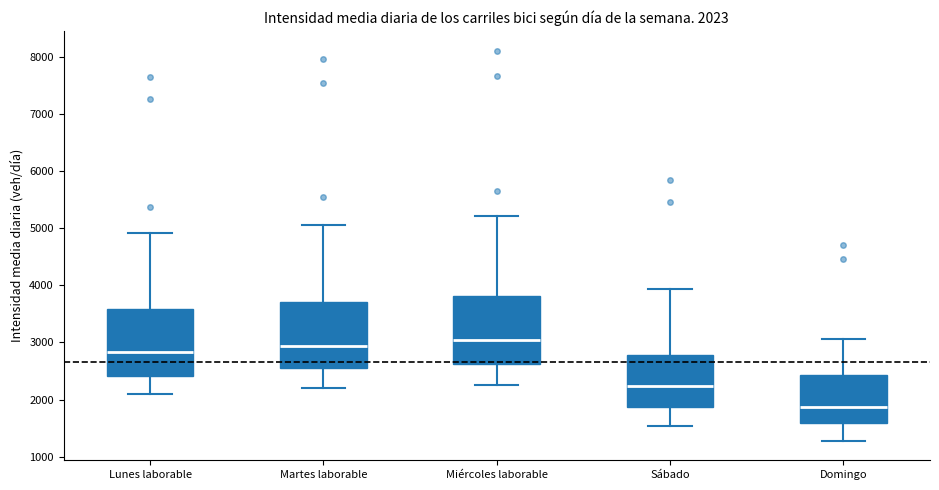

Which box has the lowest median line?

Domingo